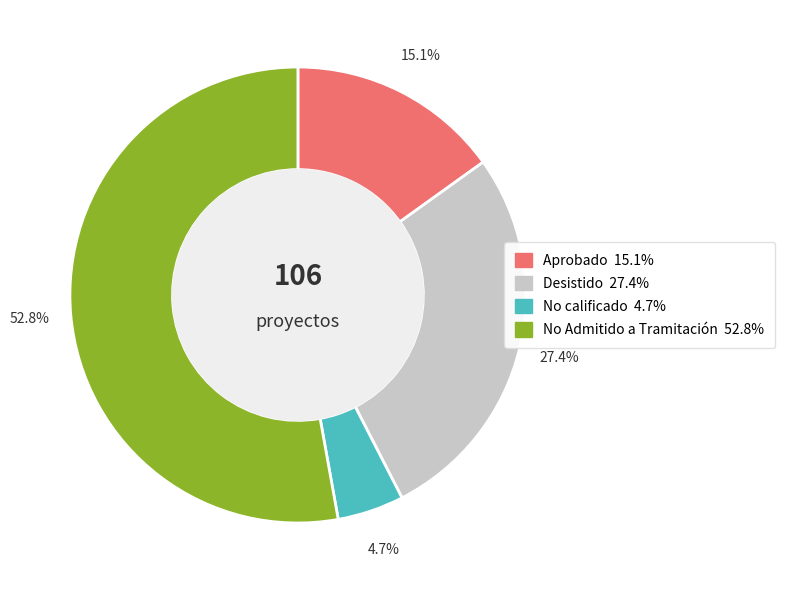

What percentage is the Aprobado slice, to the nearest percent?

15%